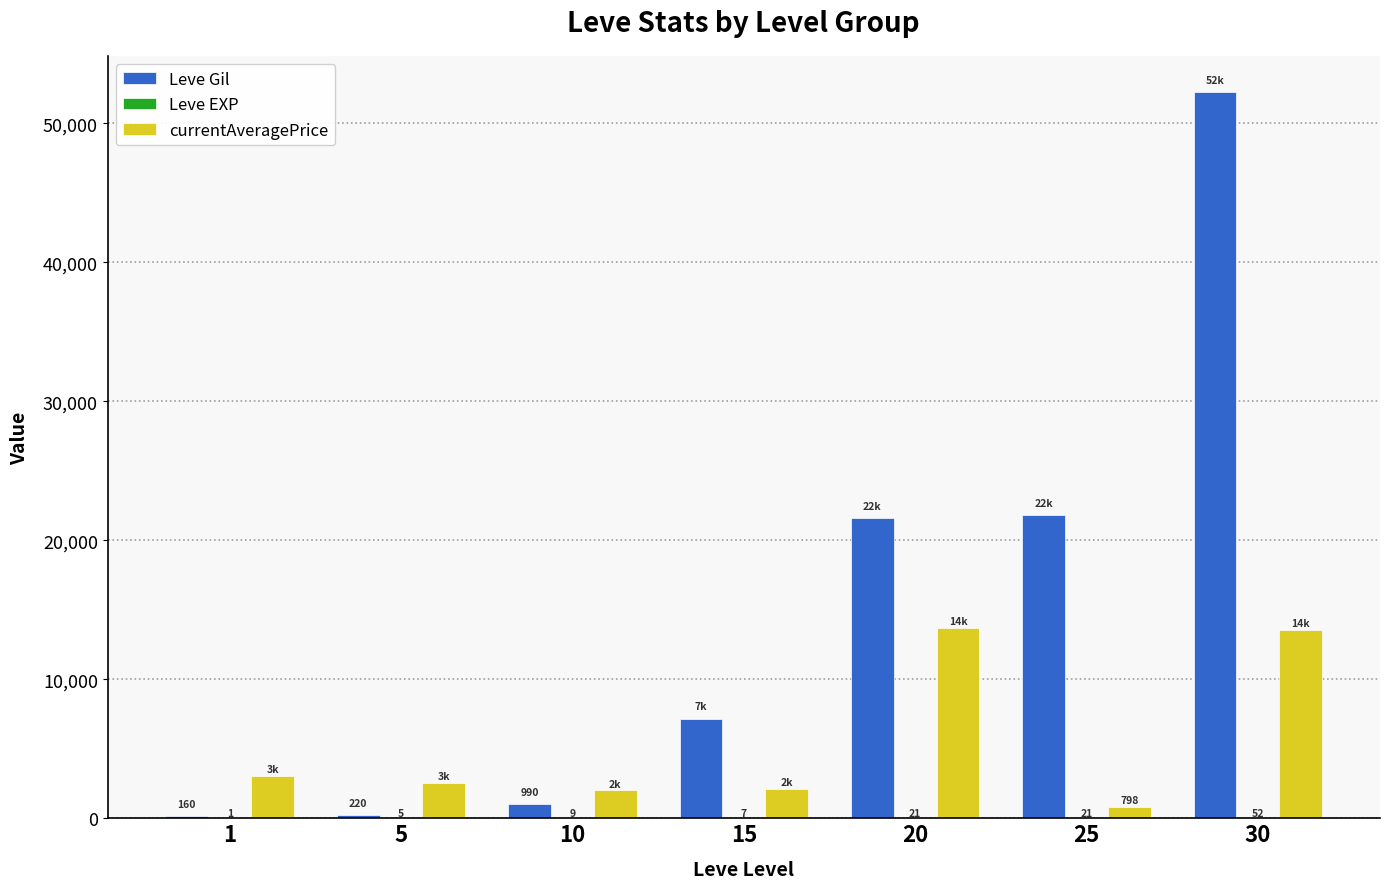

Which series changed the most between 10 and 25?

Leve Gil